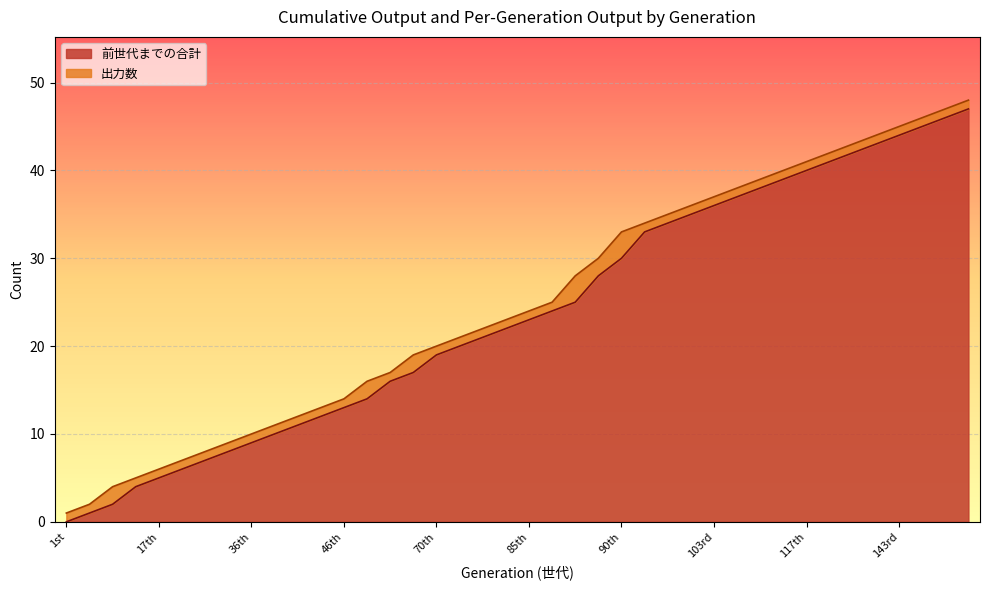

Does the chart display data point markers on the line(s)?

No